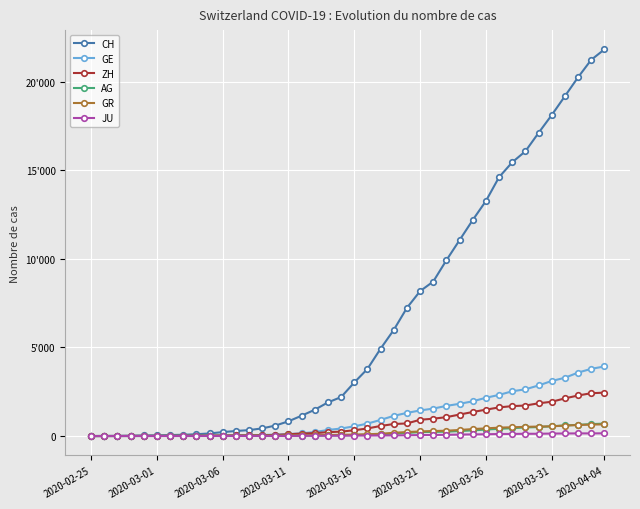

Which series has the widest spread of values?

CH